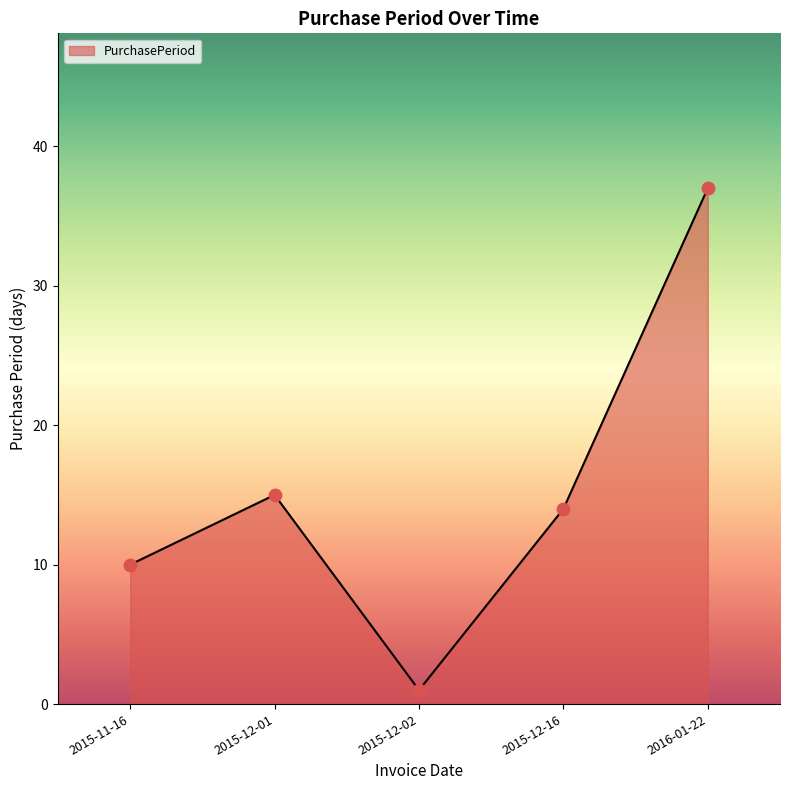

Between 2015-11-16 and 2015-12-16, which is larger?

2015-12-16